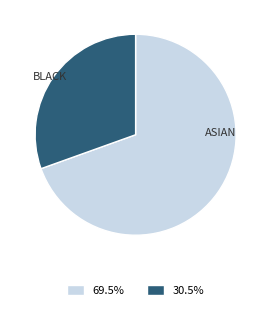

Is there any slice that represents more than half of the pie?

Yes